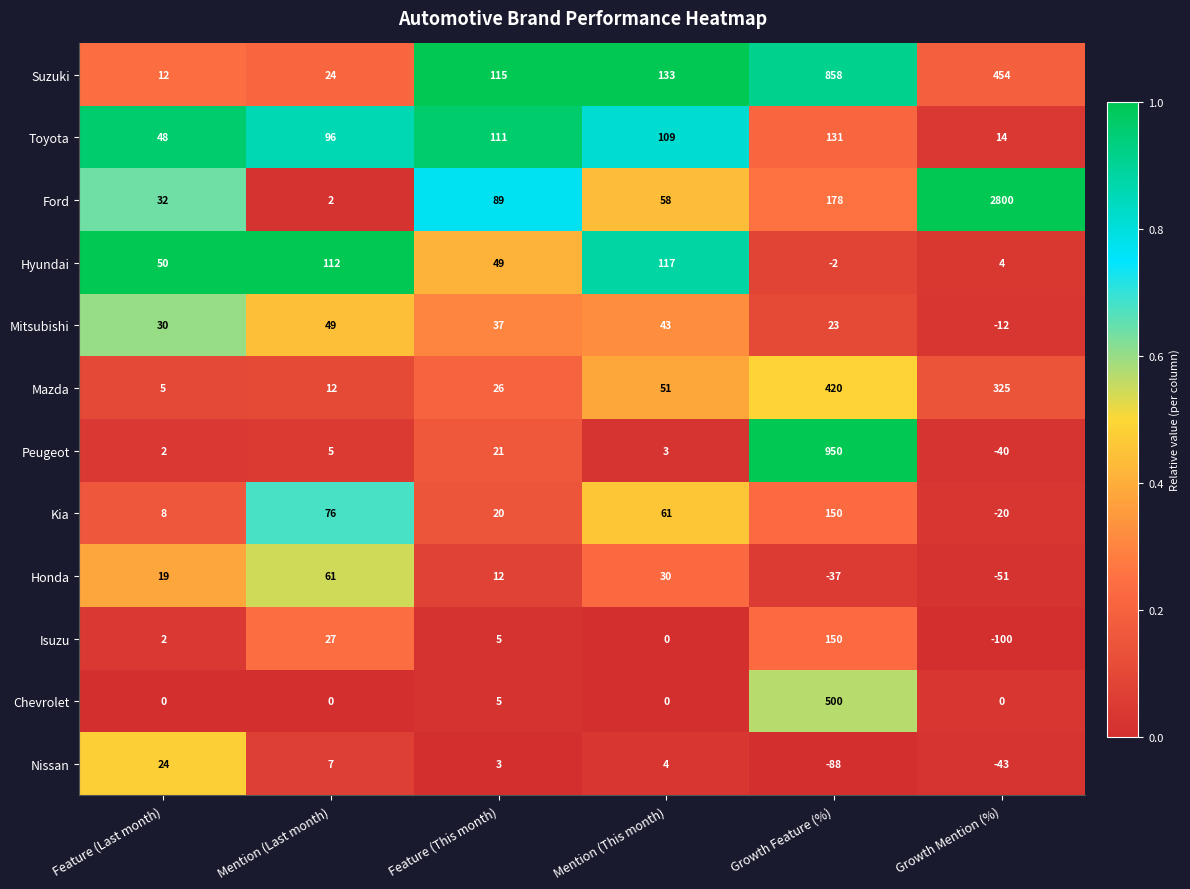

At which category does the chart reach its minimum across all series?

Growth Mention (%)